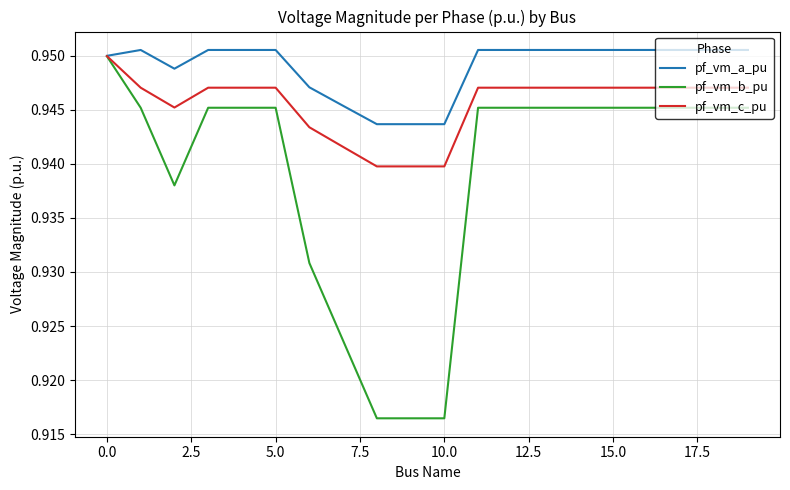

Which series has the largest range (max minus min)?

pf_vm_b_pu